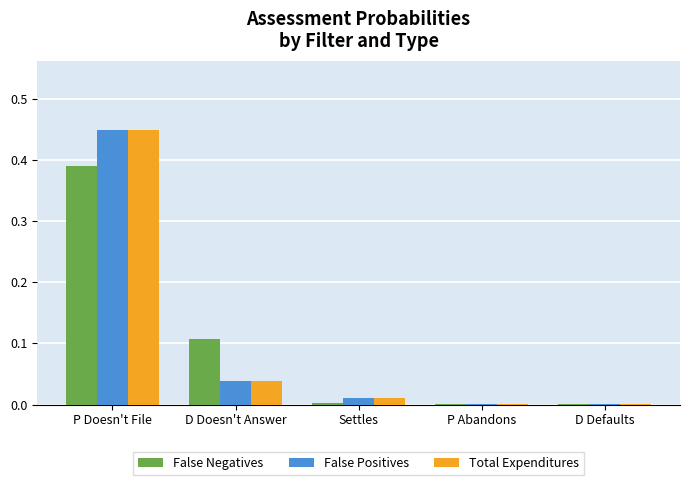

Is the value of False Positives at D Defaults greater than the value of Total Expenditures at P Doesn't File?

No